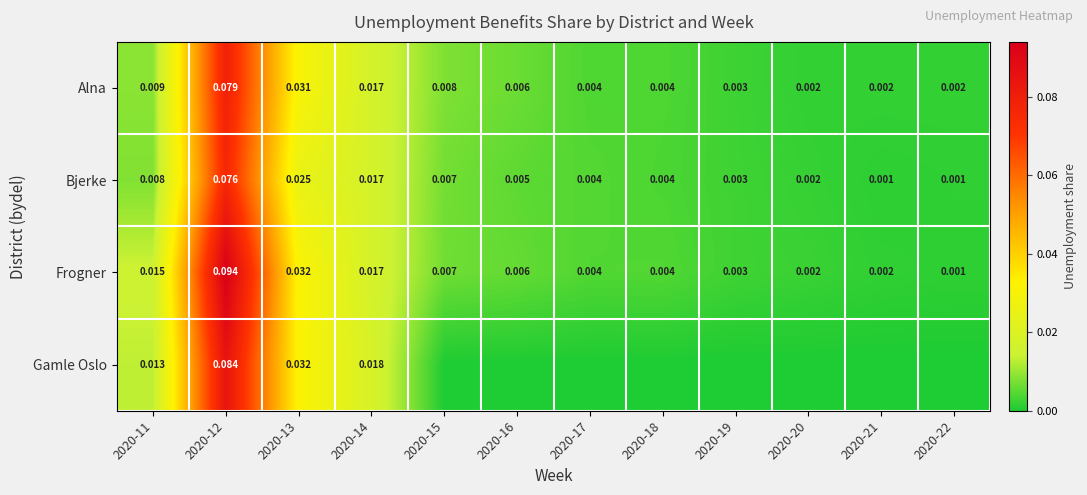

What is the total value across all series at 2020-13?

0.1